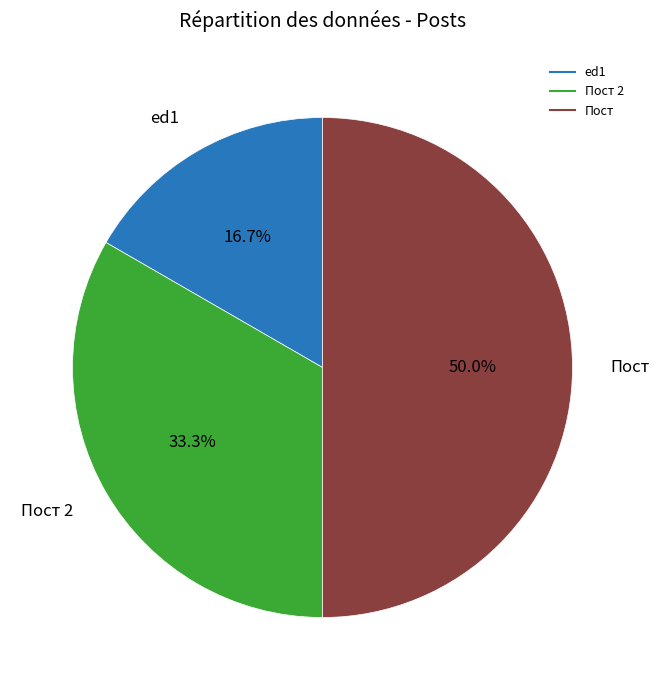

Count the number of slices in the pie.

3